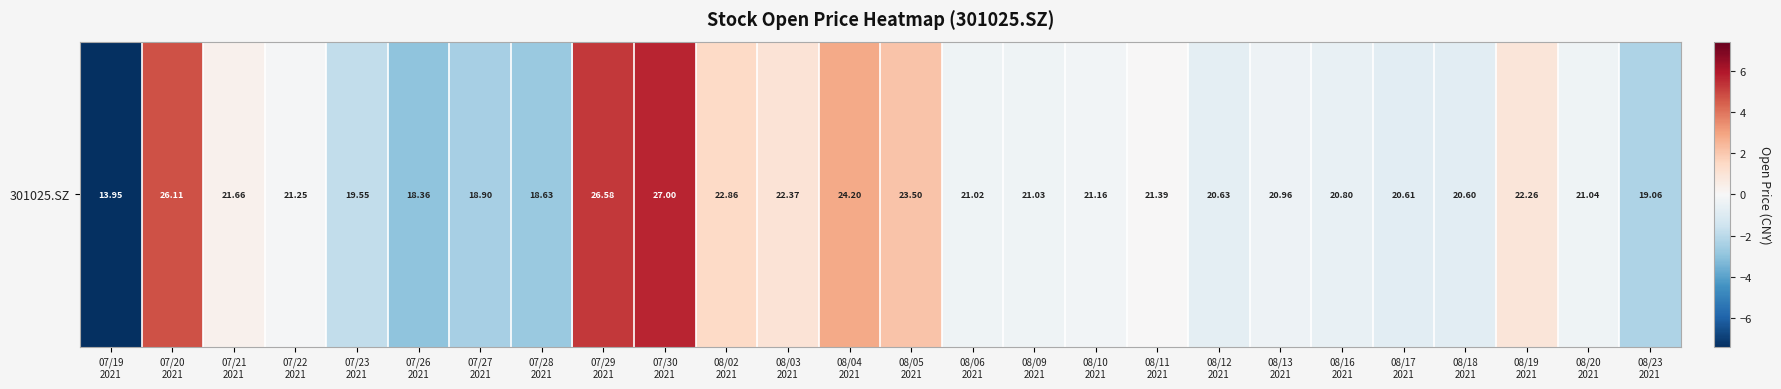

Between 08/16
2021 and 07/19
2021, which is larger?

08/16
2021